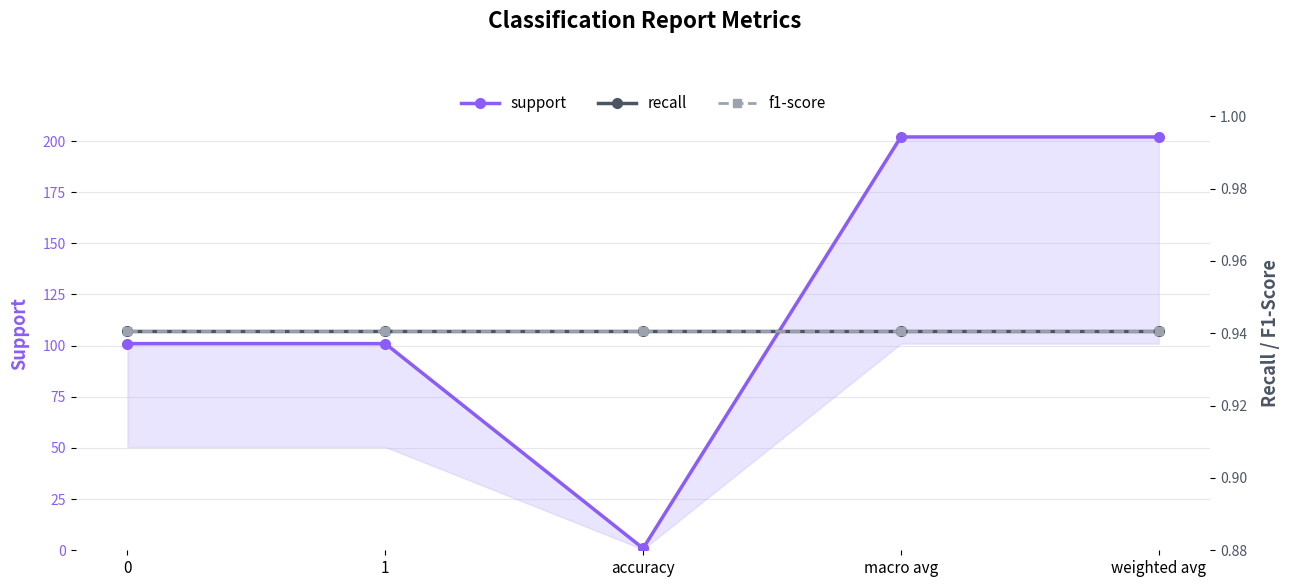

Is it true that support equals 357.9 at macro avg?

False